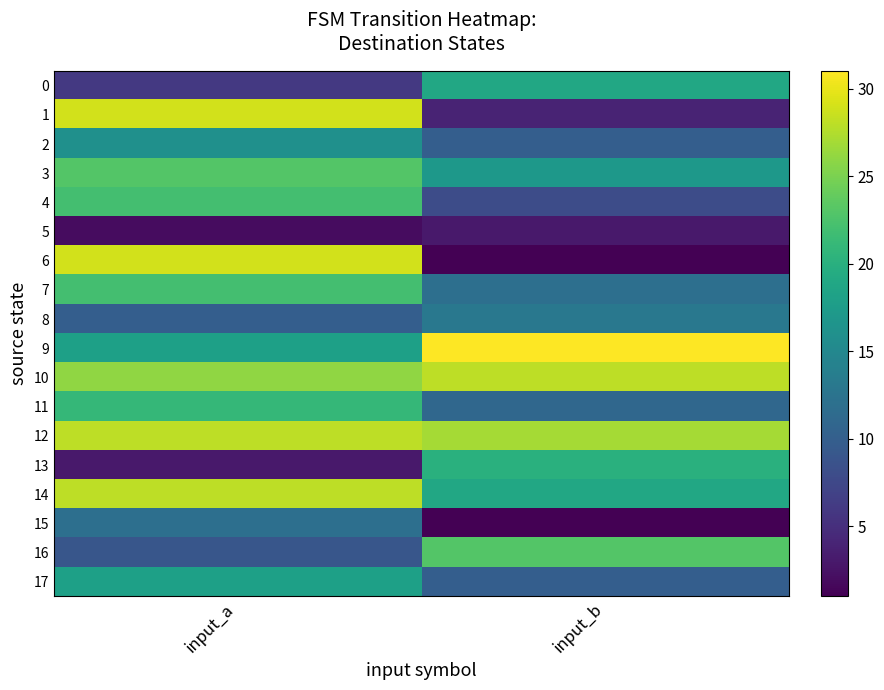

At which category does the chart reach its minimum across all series?

input_b